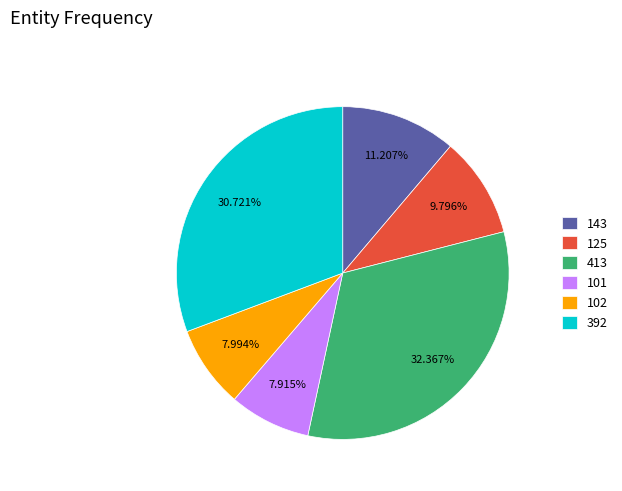

How many slices are in this pie chart?

6